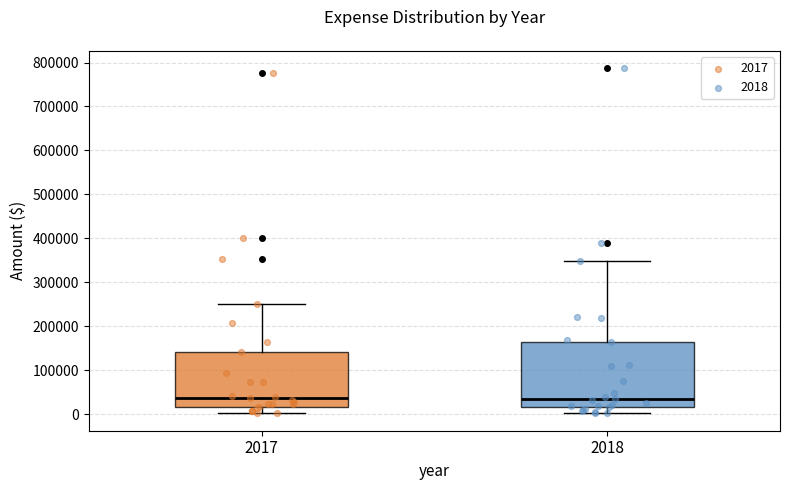

Comparing the boxes themselves (not the whiskers), which one is the tallest?

2018